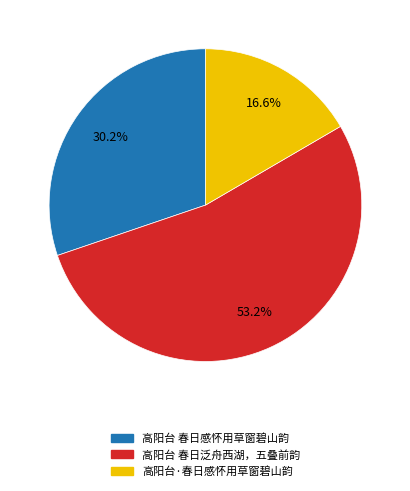

Between 高阳台 春日泛舟西湖，五叠前韵 and 高阳台·春日感怀用草窗碧山韵, which is larger?

高阳台 春日泛舟西湖，五叠前韵